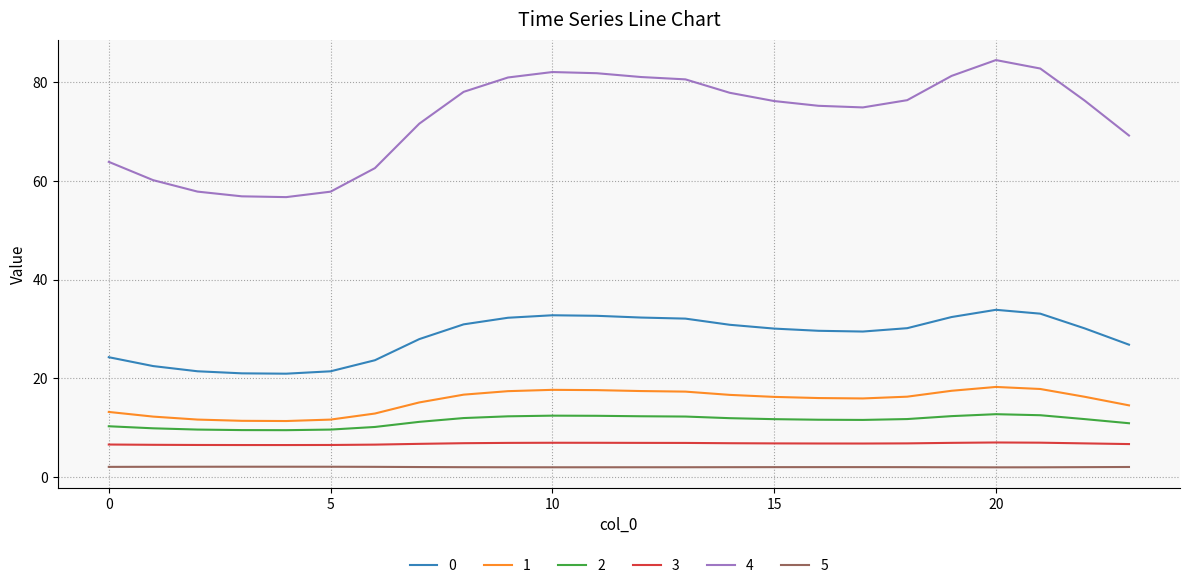

True or false: 5 has more than 1 points higher than both neighbors.

True